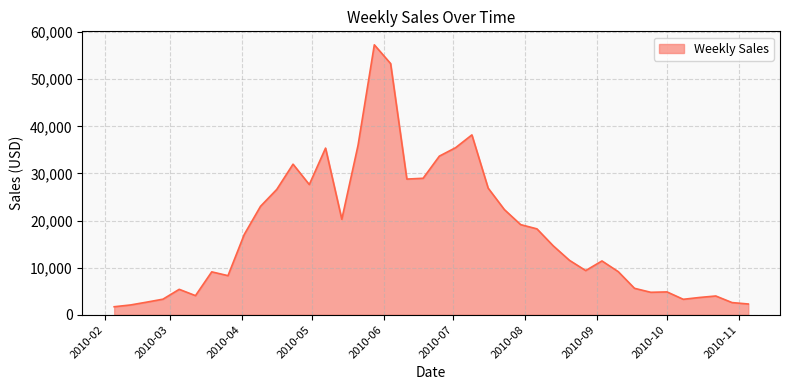

True or false: there are more than 0 points higher than both neighbors.

True